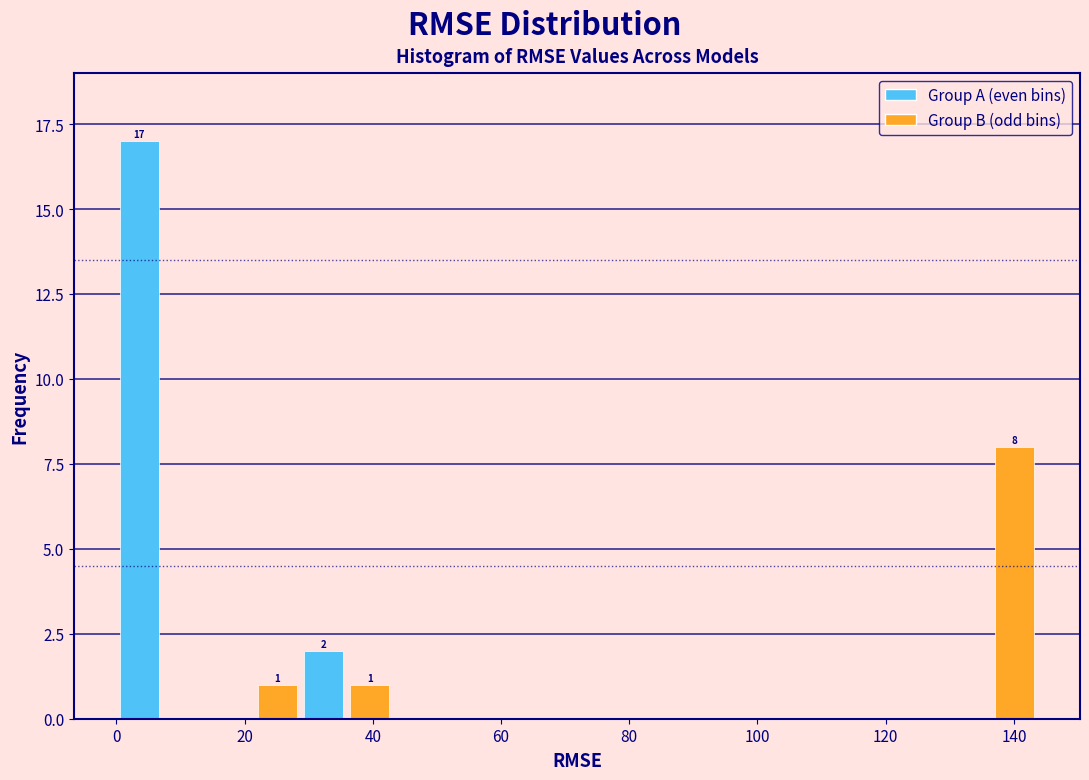

Read against the x-axis, roughly where is the centre of the tallest bar?

4